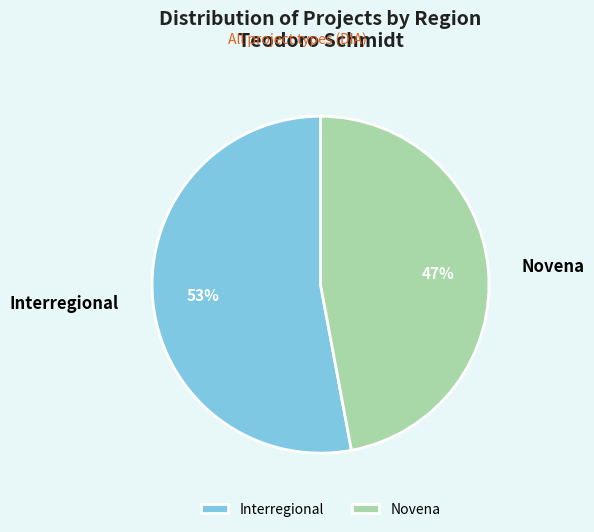

Count the number of slices in the pie.

2